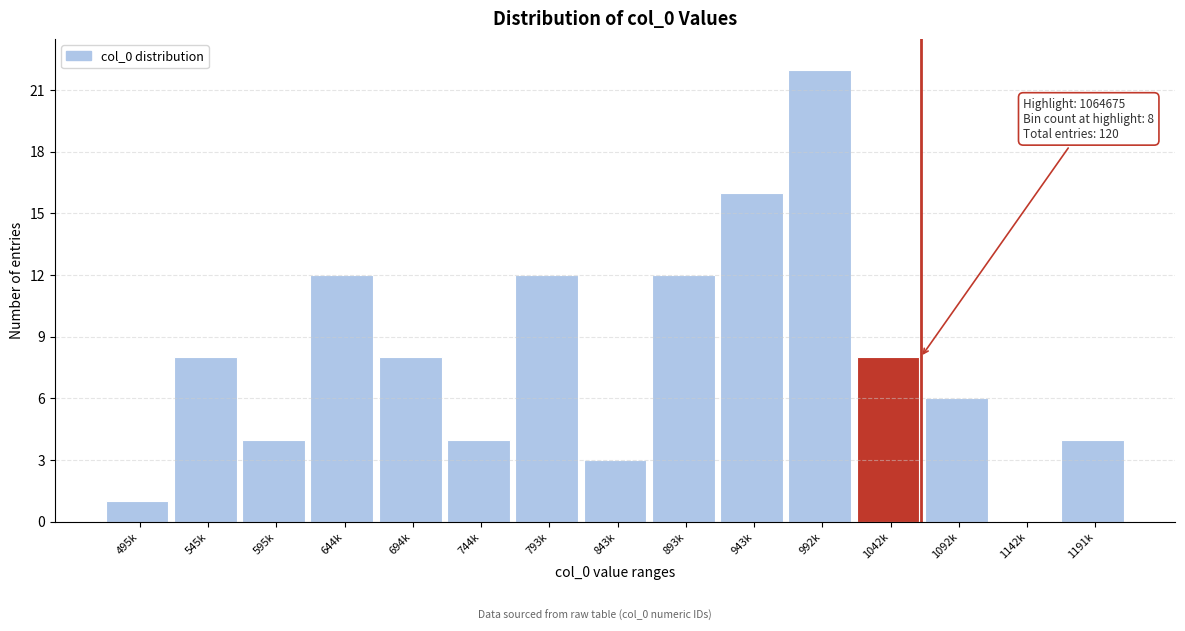

Reading left to right, what are all the values shown in this chart?

495k=1	545k=8	595k=4	644k=12	694k=8	744k=4	793k=12	843k=3	893k=12	943k=16	992k=22	1042k=8	1092k=6	1142k=0	1191k=4